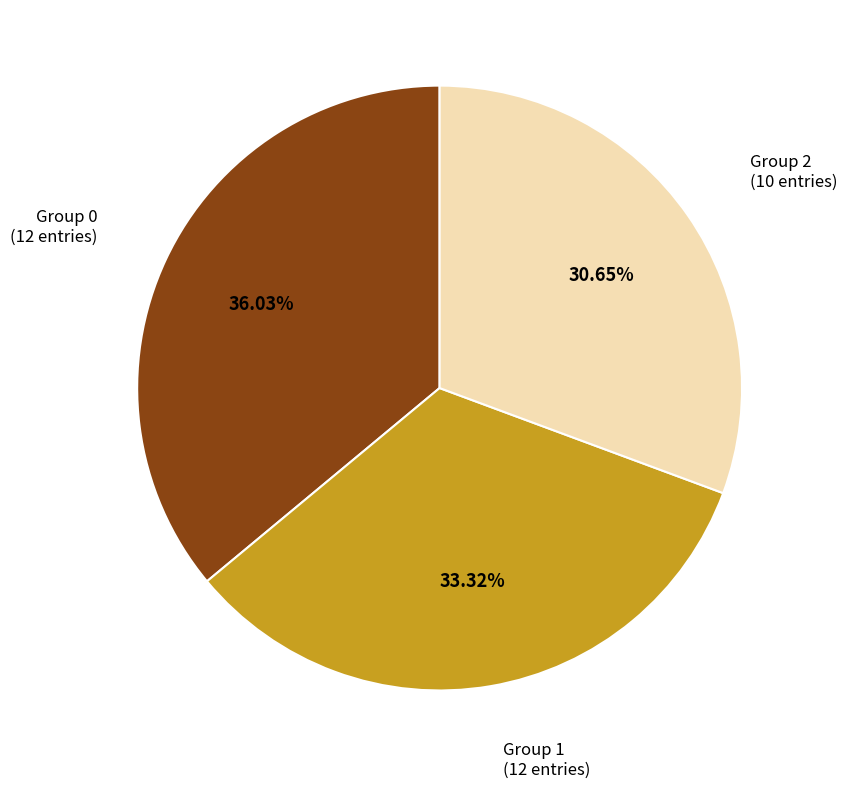

What is the largest slice in the pie chart?

Group 0